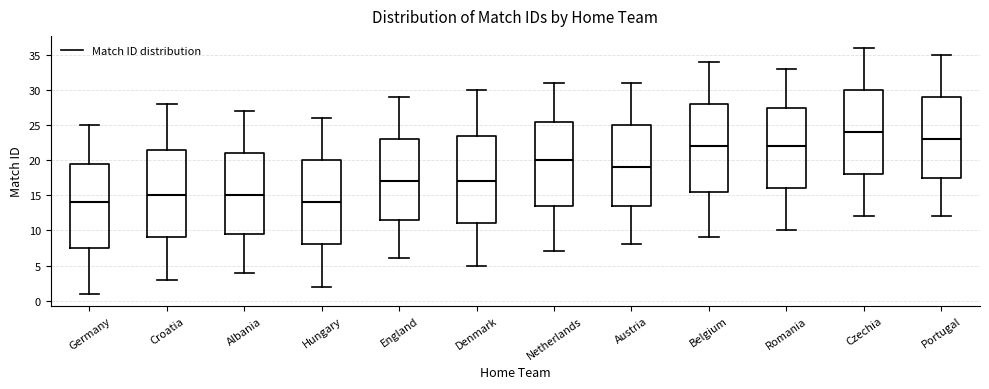

Where is the upper edge of the box for Hungary on the y-axis? The values are not printed on the chart, so give them approximately, as read against the axis.

20.0